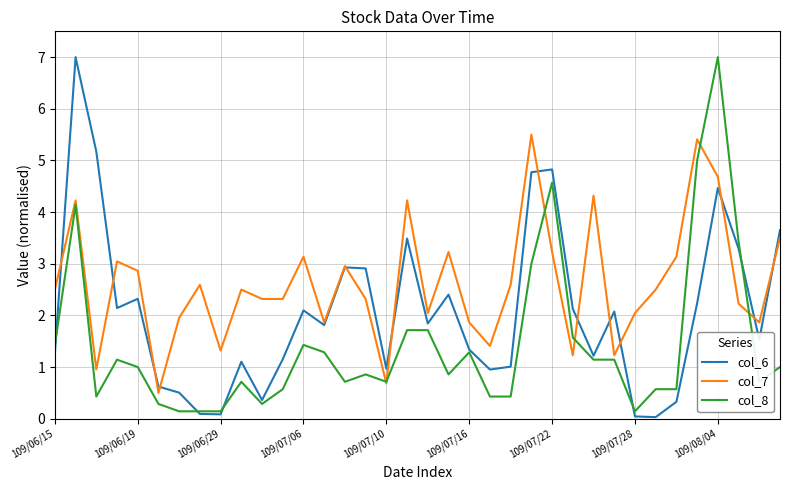

Rank the series by their average value, from lowest to highest.

col_8, col_6, col_7